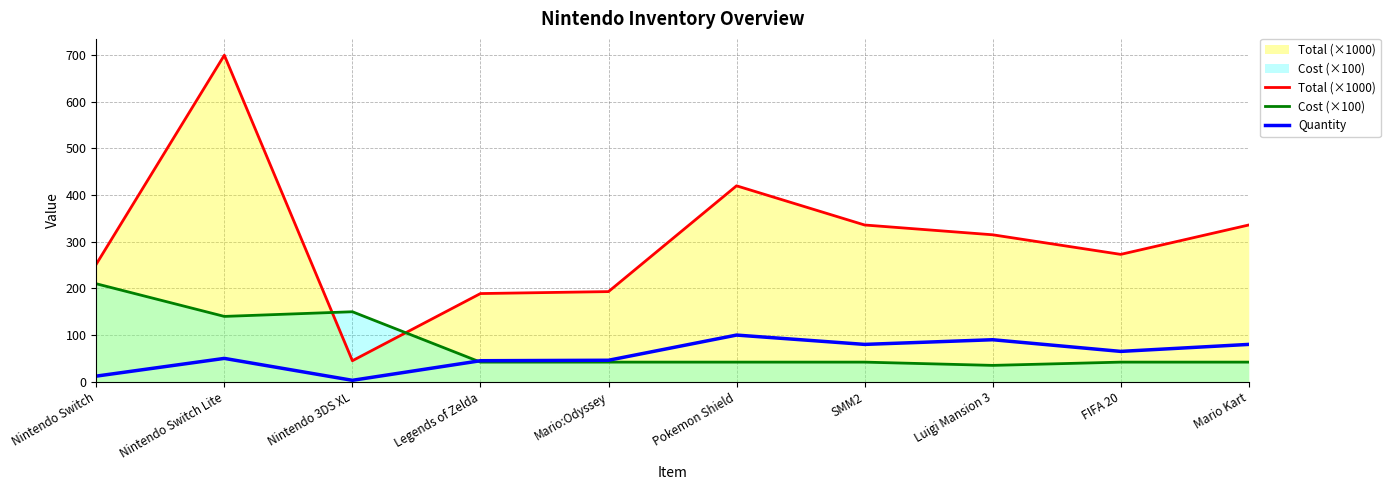

What is the value of the Quantity point at the 7th from the left?

80.0